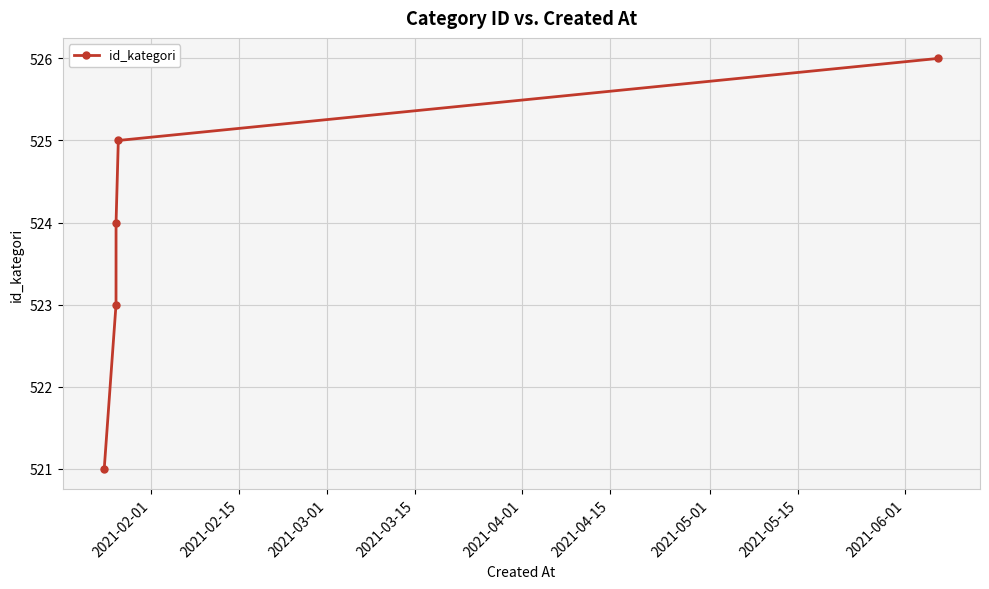

What is the value of the 1st point from the left?

521